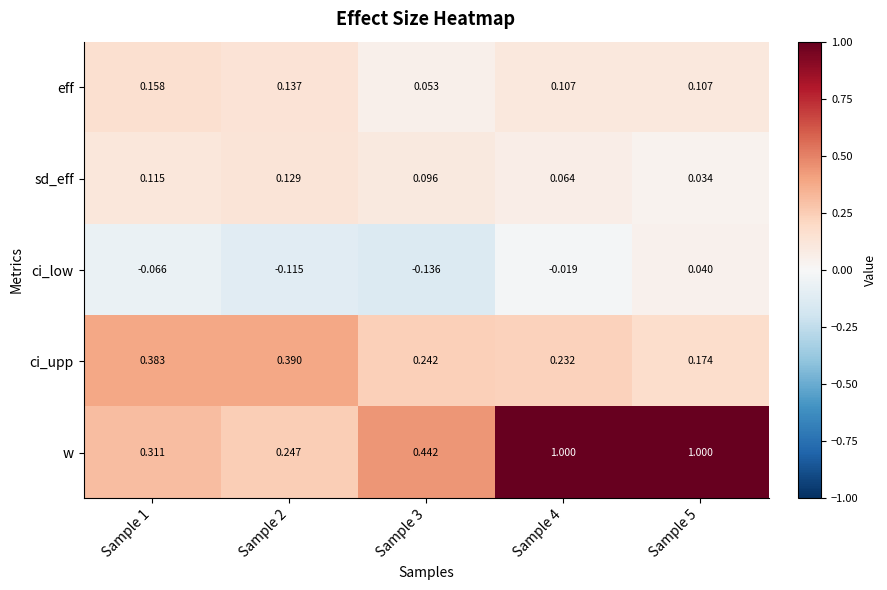

Which series has the widest spread of values?

w